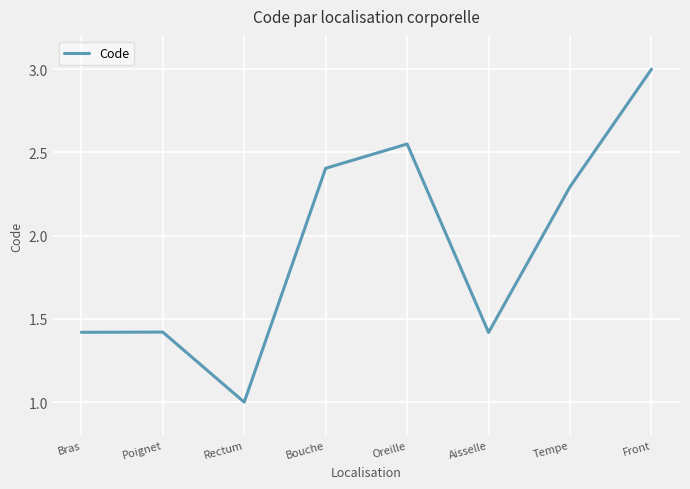

Between Tempe and Oreille, which is larger?

Oreille